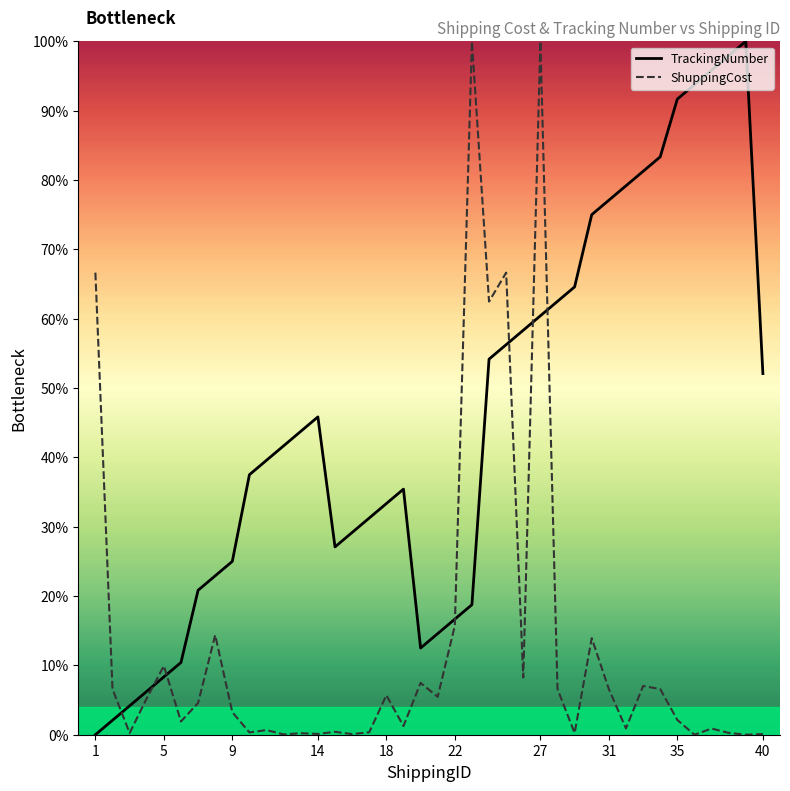

What is the highest value of the ShuppingCost series?

100.0